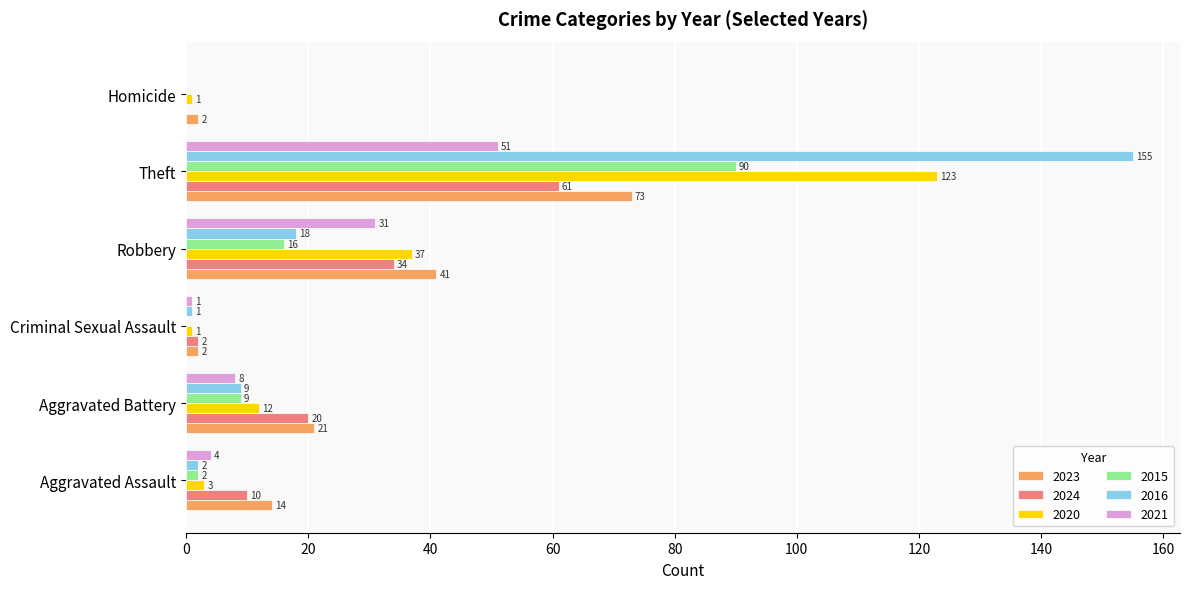

Which series changed the most between Aggravated Battery and Criminal Sexual Assault?

2023